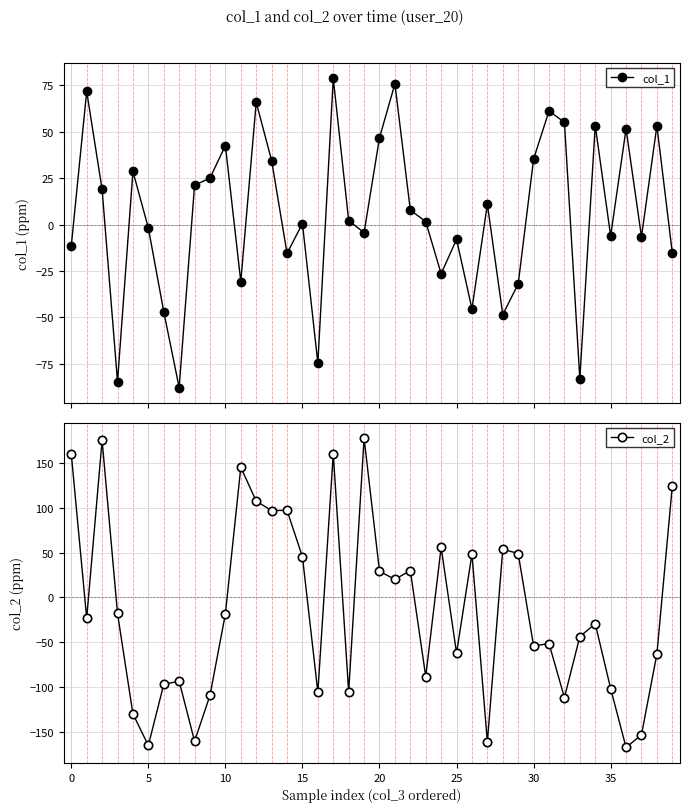

True or false: col_2 and col_1 cross at least once.

True